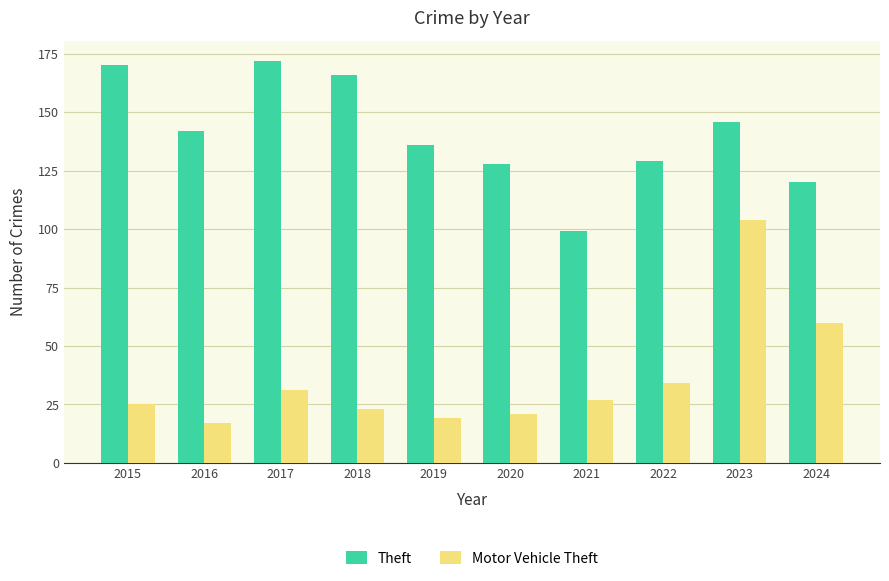

Where does the Theft series first go above 142?

2015